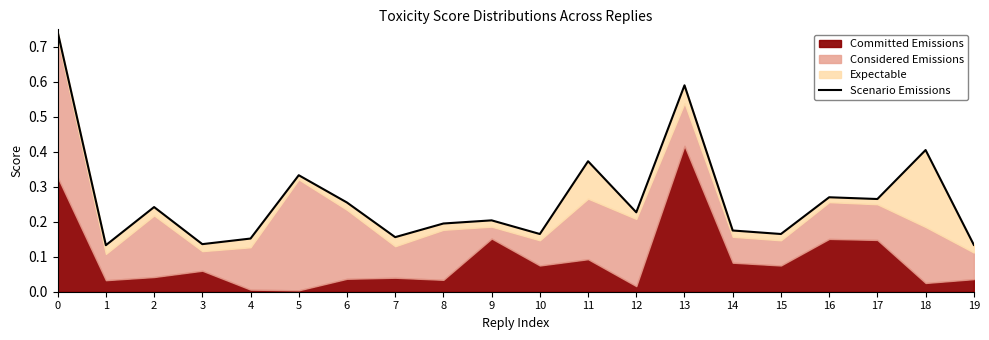

Where is the first local maximum?

2